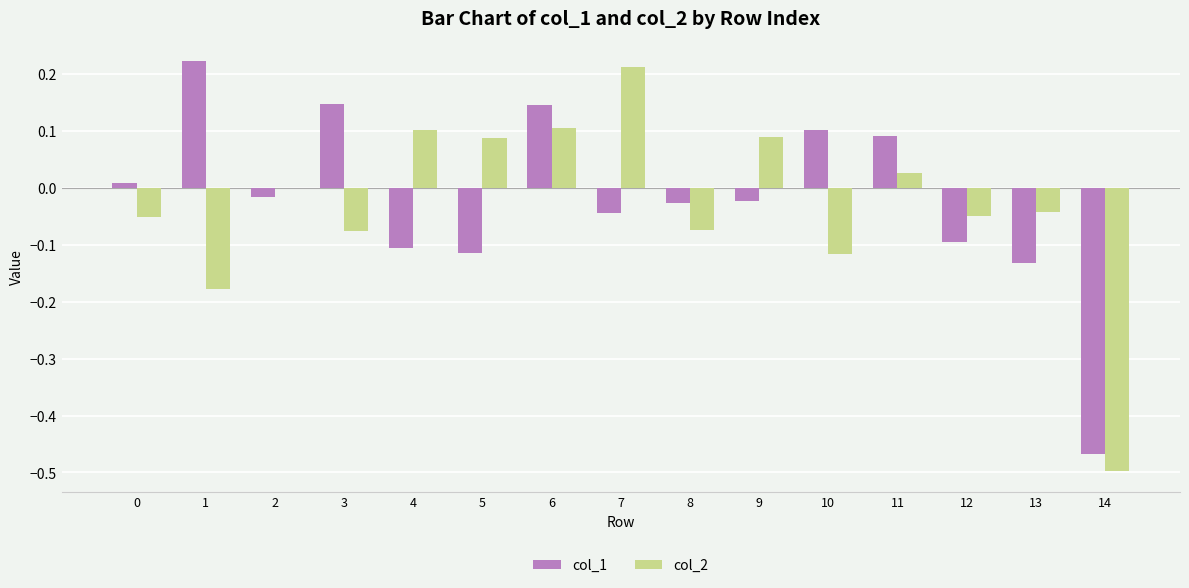

Are the bars horizontal?

No